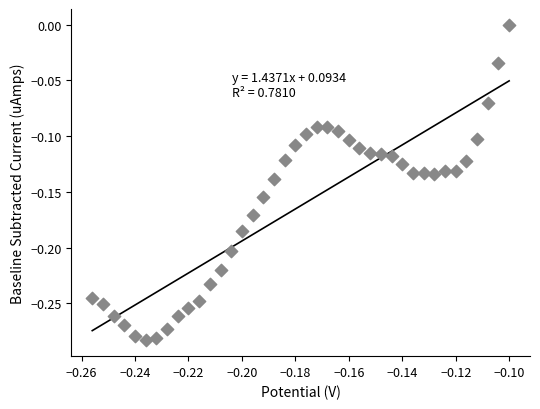

What is the range of Y values (max minus min)?

0.3